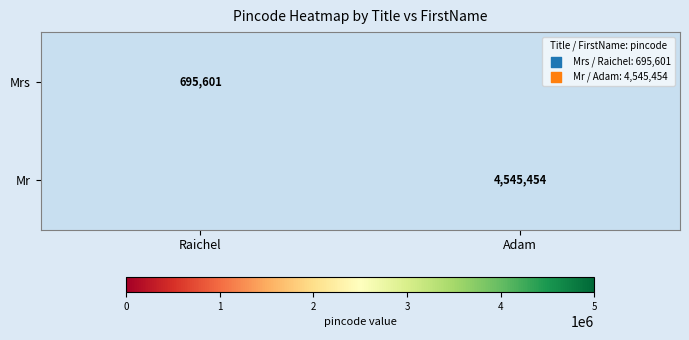

The Mrs series shows 695601 at Raichel. True or false?

True